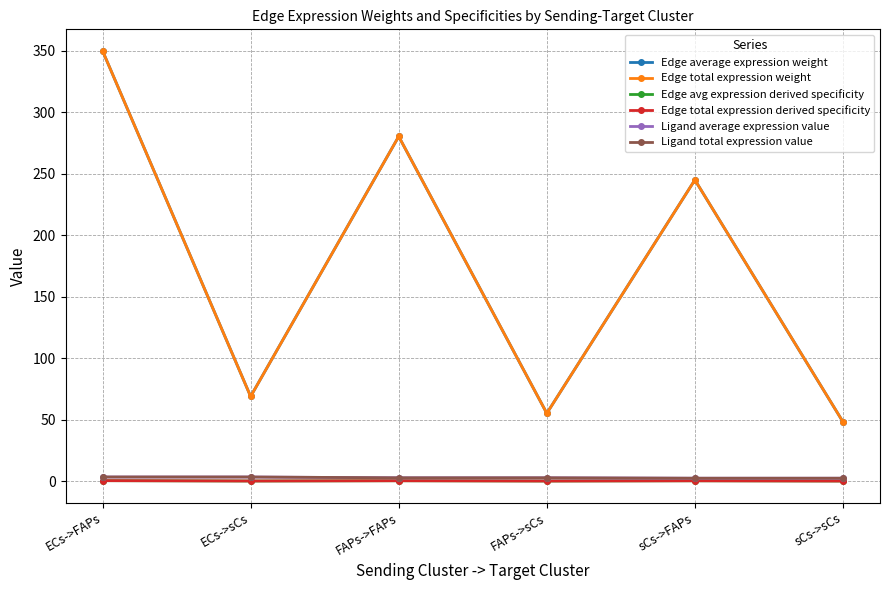

Is this an area chart (filled region under the line)?

No